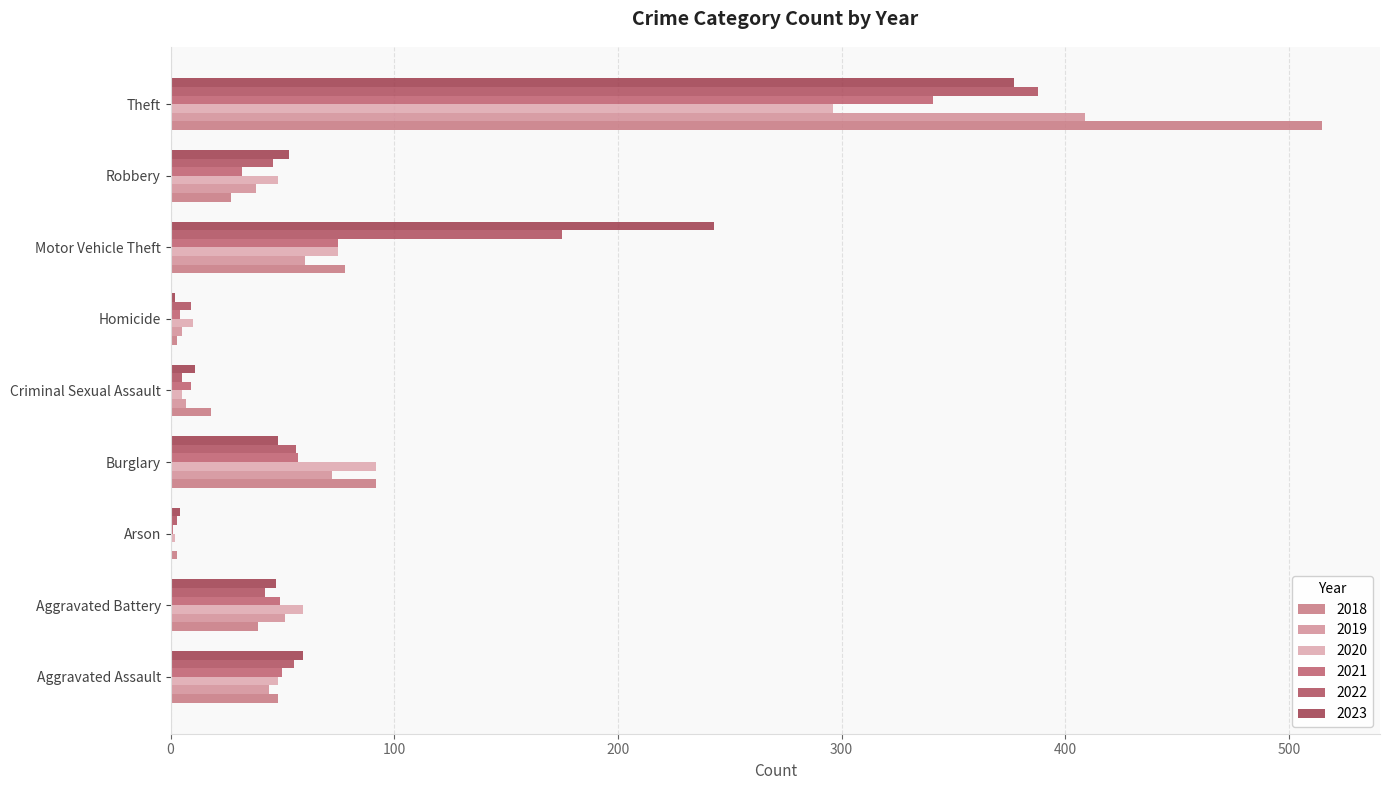

Count the number of categories in the chart.

9